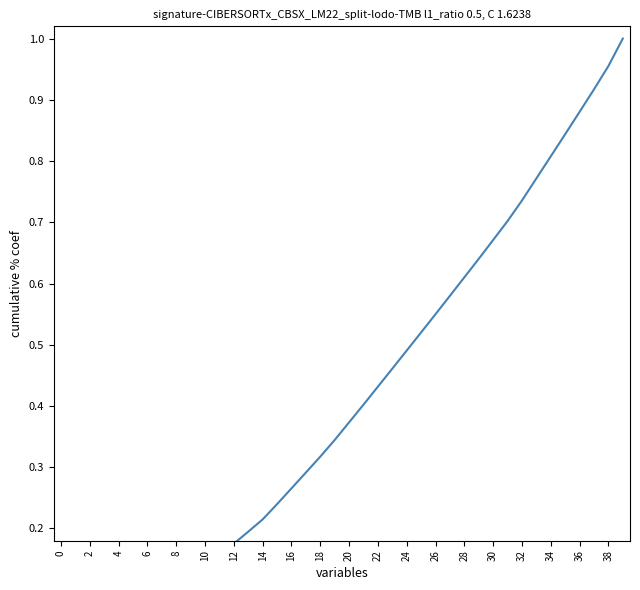

What is the change in value from 0 to 10?

+0.1